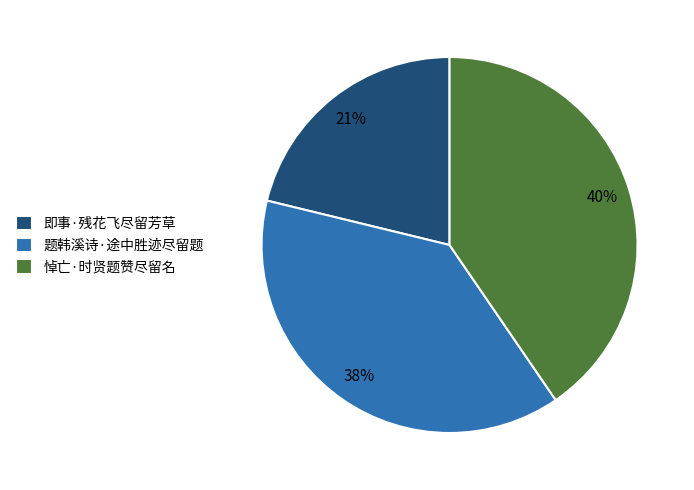

To the nearest percent, what is the average slice percentage?

33%